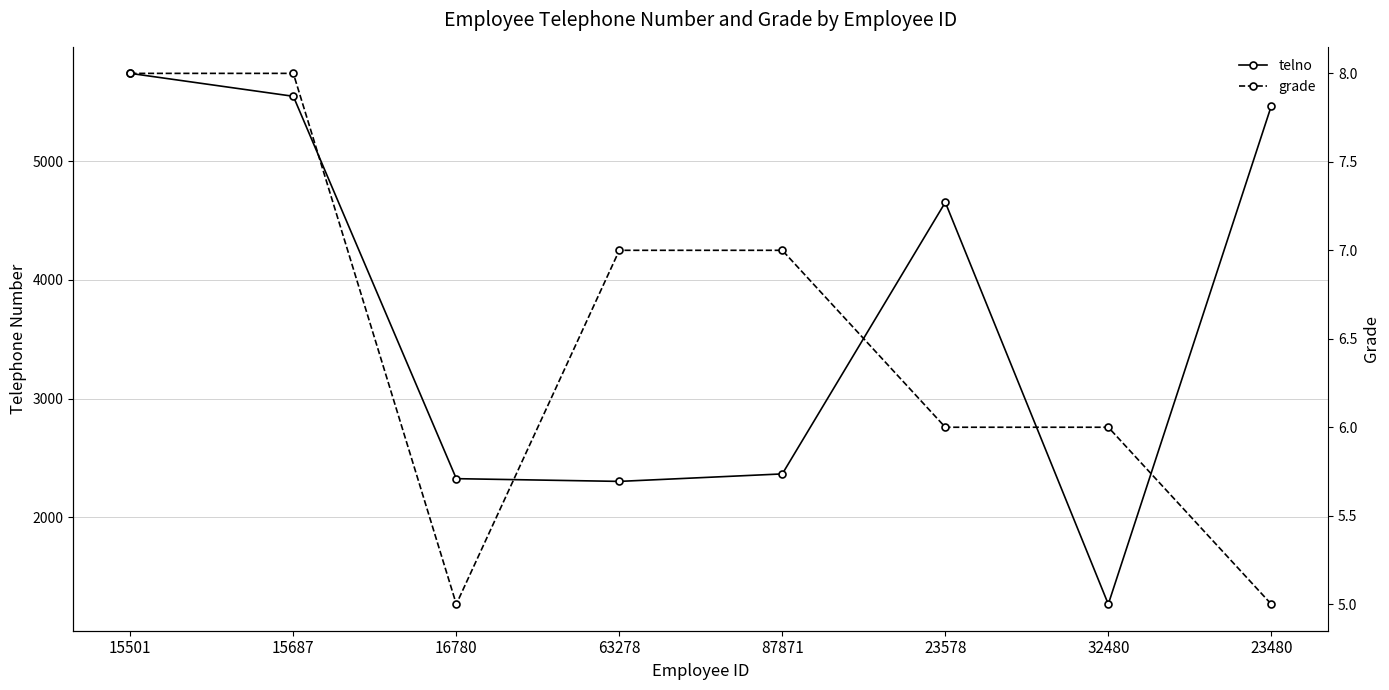

True or false: grade has a value of 2 at 23480.

False